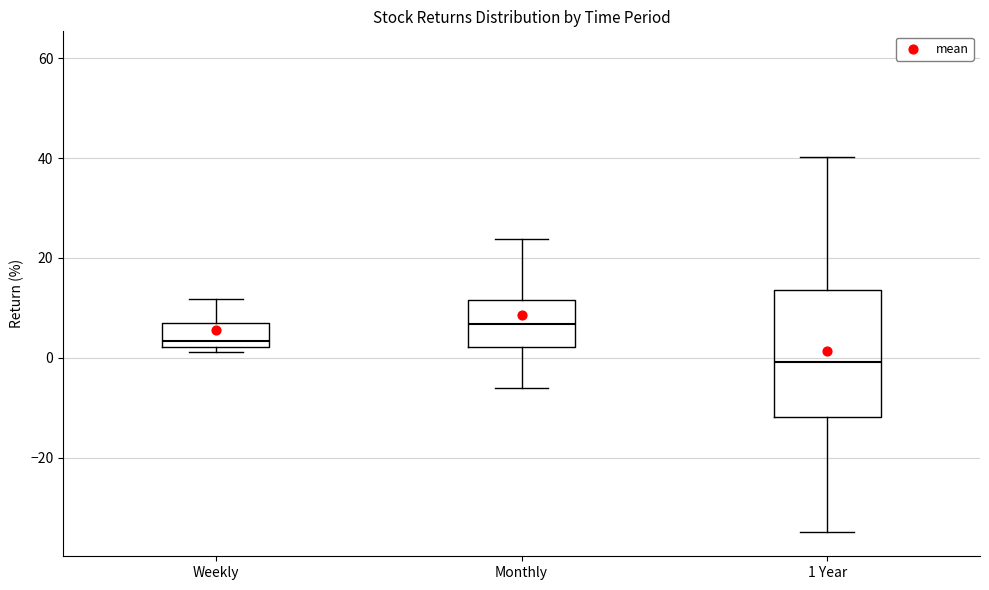

Which box is the tallest, from its lower edge to its upper edge?

1 Year